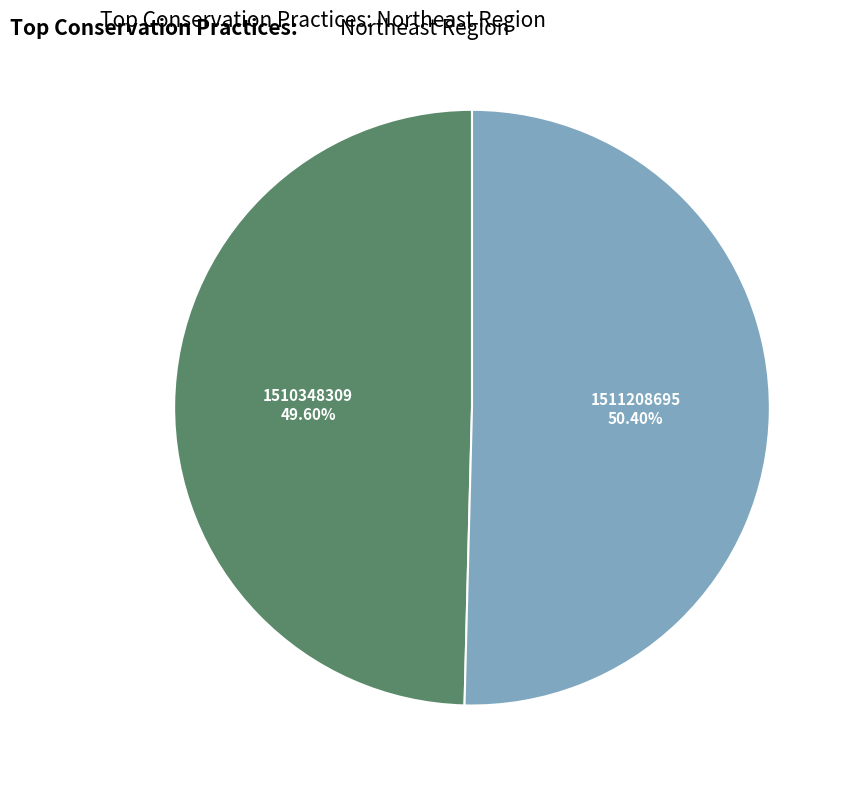

Is there any slice that represents more than half of the pie?

Yes